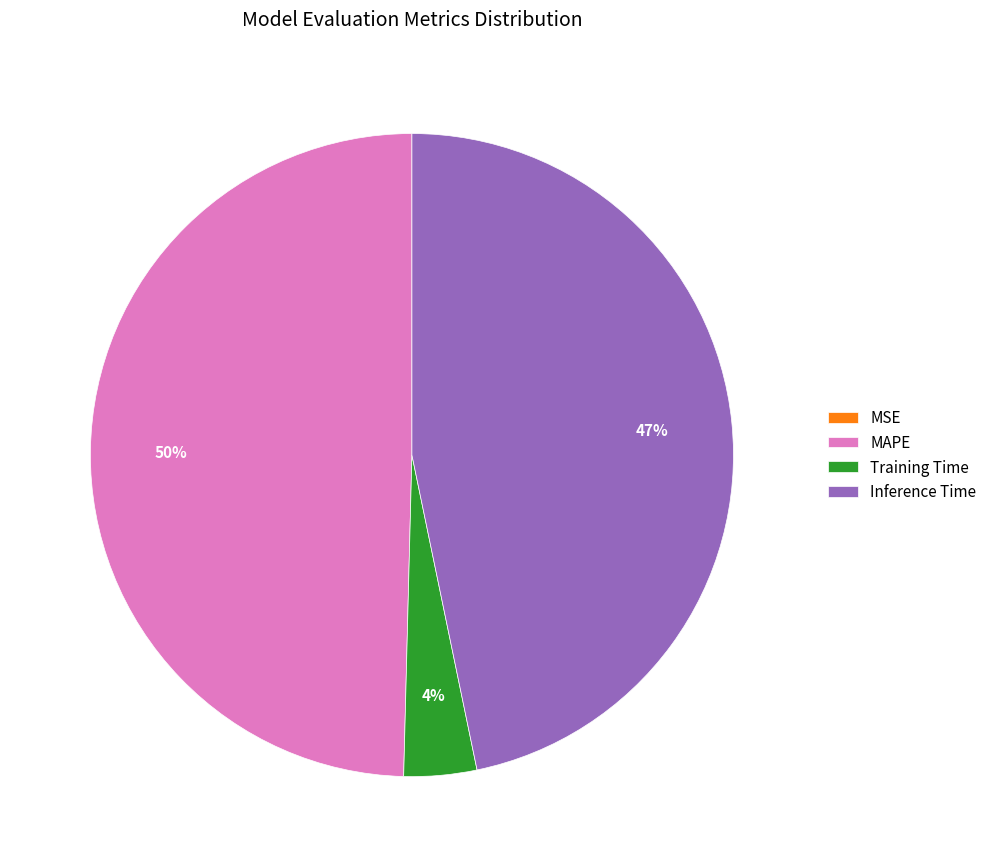

To the nearest percent, what percentage of the pie is Training Time?

4%